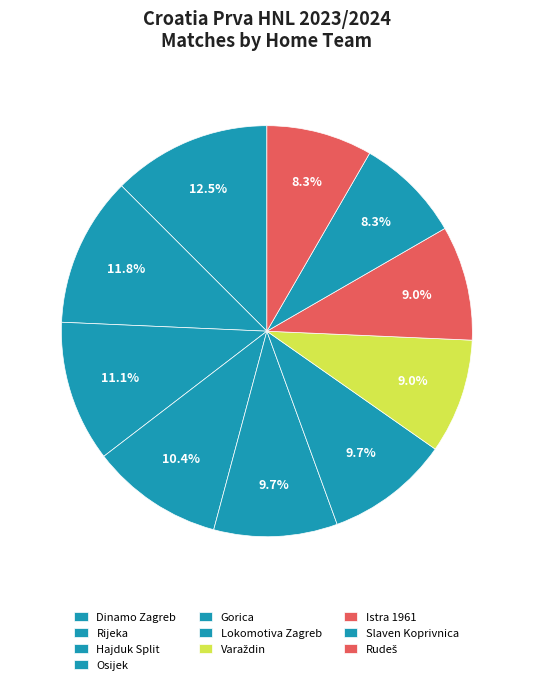

Does Lokomotiva Zagreb account for over 50% of the chart?

No